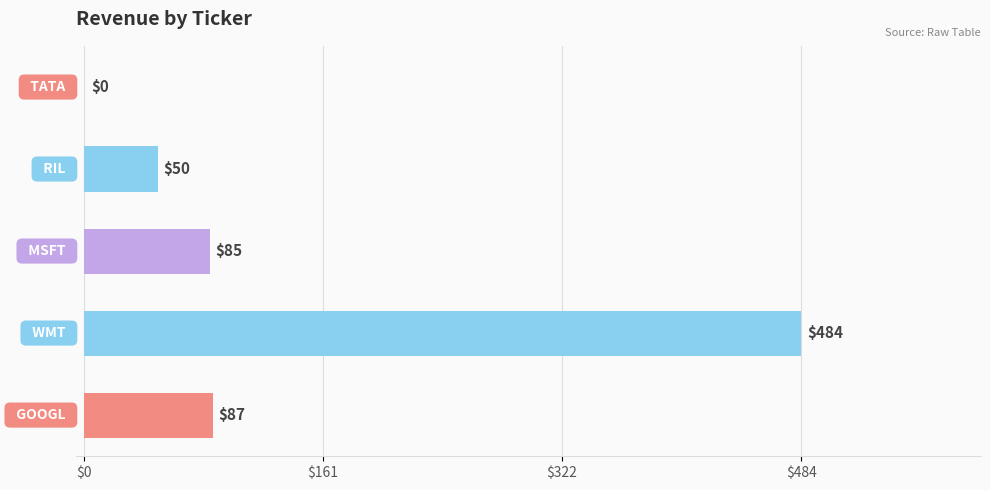

What is the maximum value shown in the chart?

484